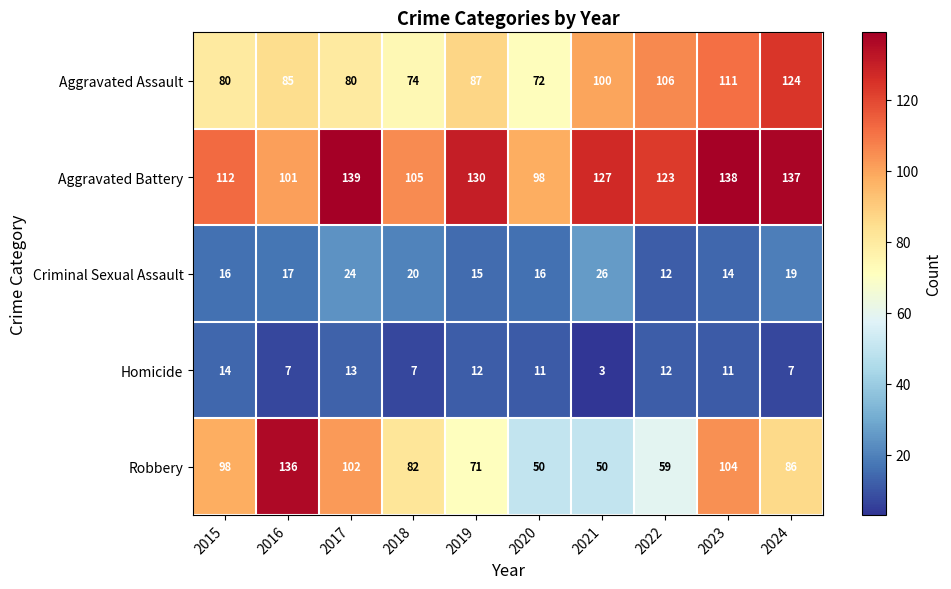

At which category is the sum across all series the highest?

2023